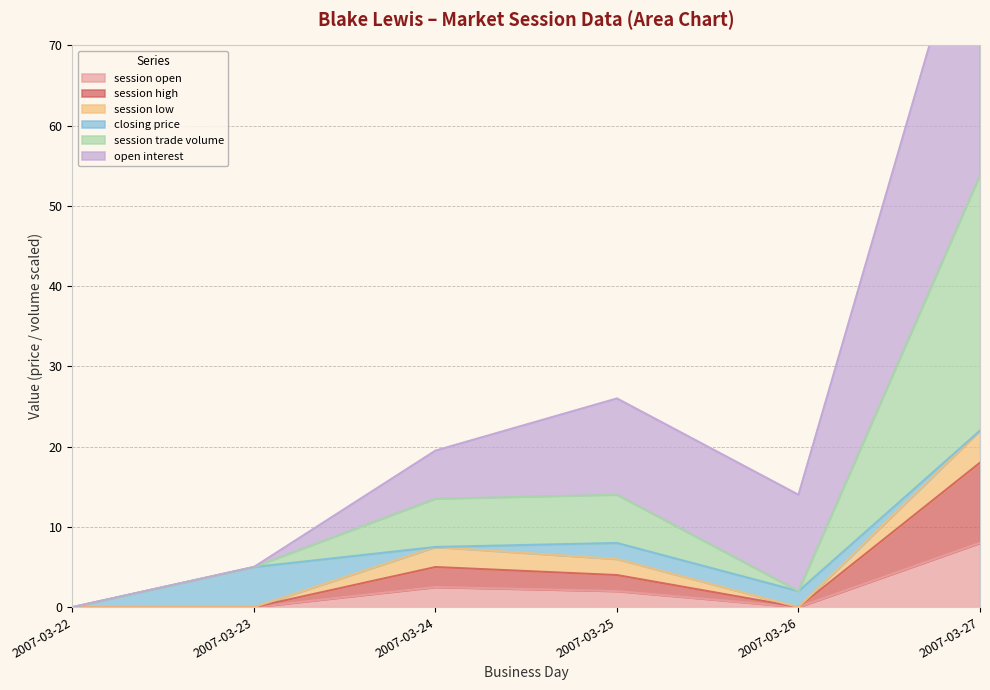

The value of session open at 2007-03-26 is 0.0. True or false?

True